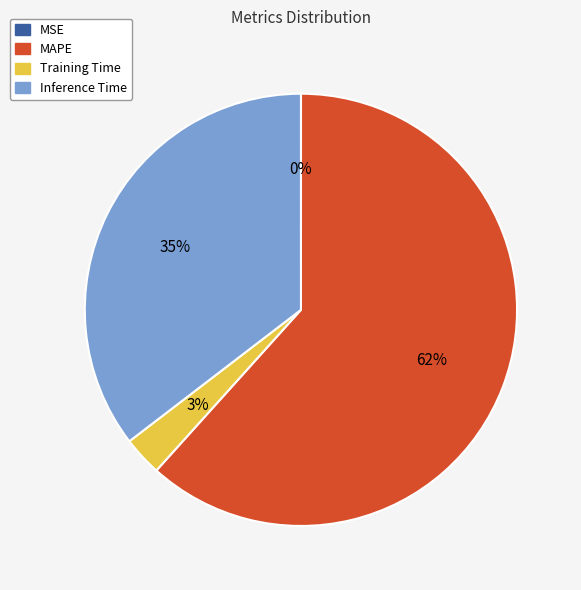

Do Training Time and MAPE together represent more than half of the pie?

Yes